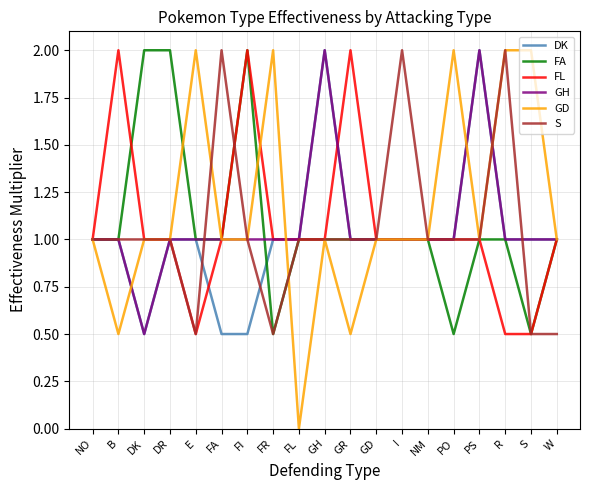

Between FL and S, which series saw the biggest shift?

GD